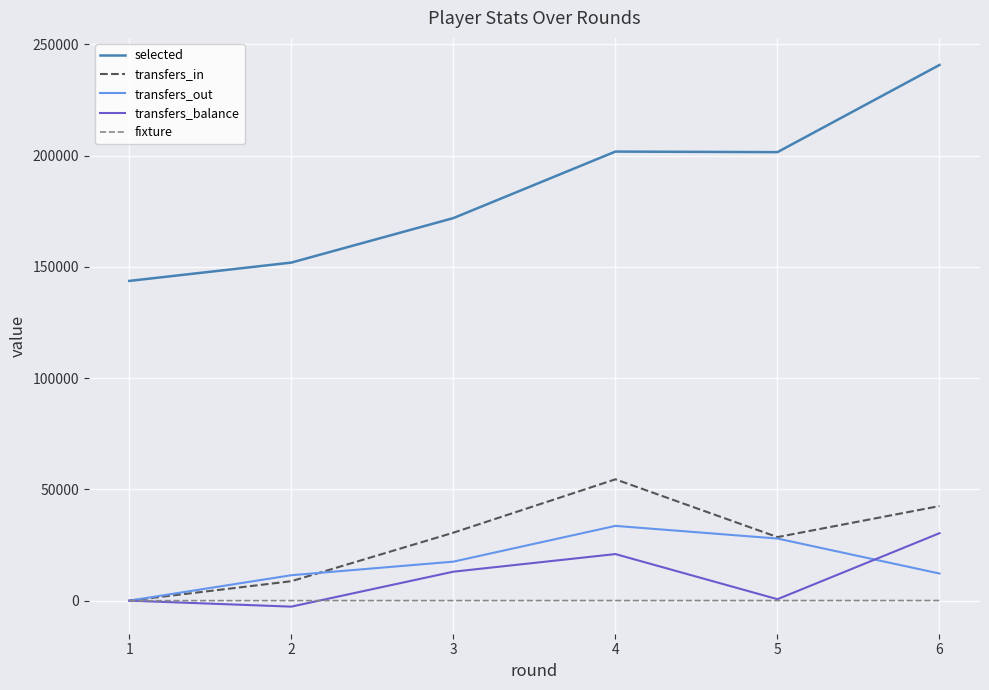

Which series changed the most between 4 and 5?

transfers_in